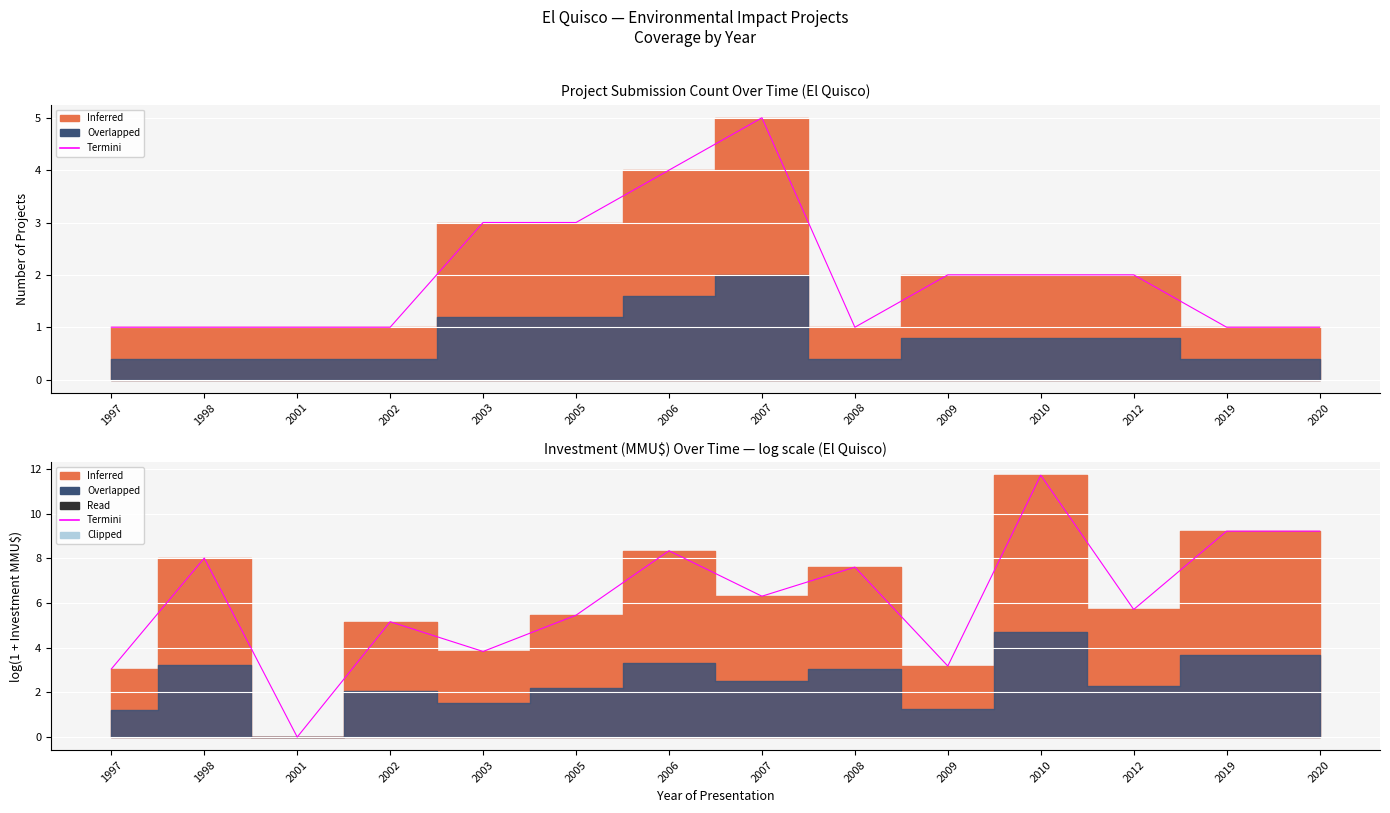

Rank the categories by value from highest to lowest.

2010, 2019, 2020, 2006, 1998, 2008, 2007, 2012, 2005, 2002, 2003, 2009, 1997, 2001